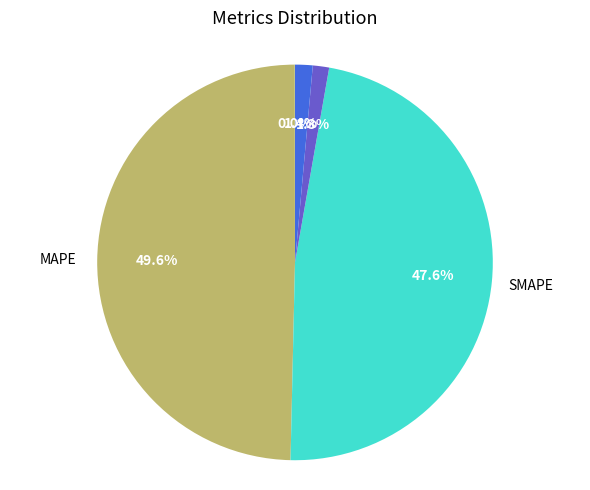

Is there any slice that represents more than half of the pie?

No